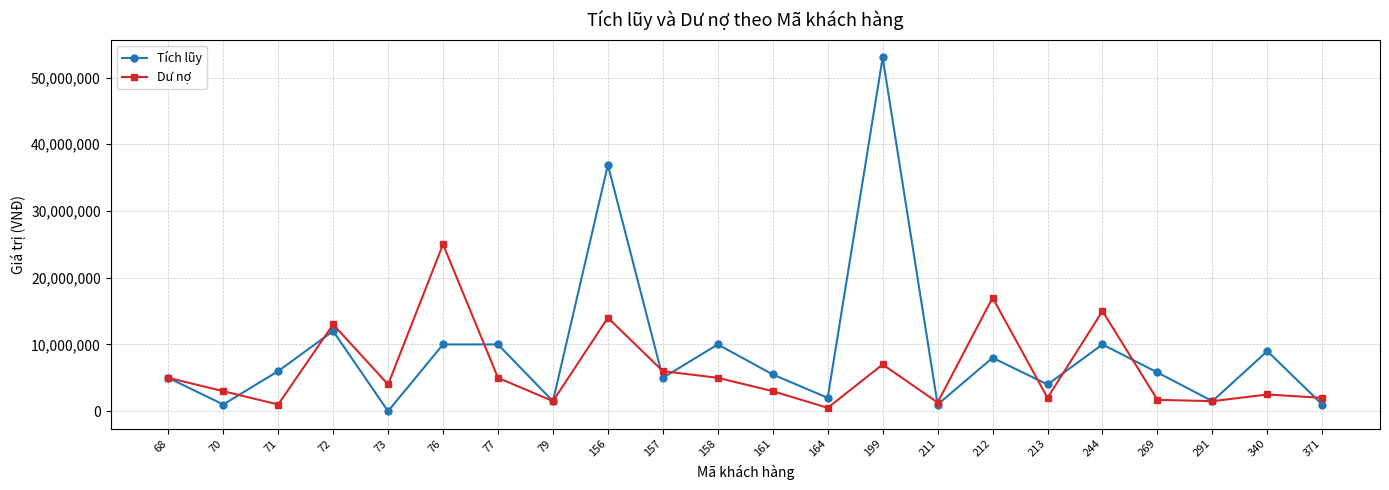

Which series has the largest range (max minus min)?

Tích lũy